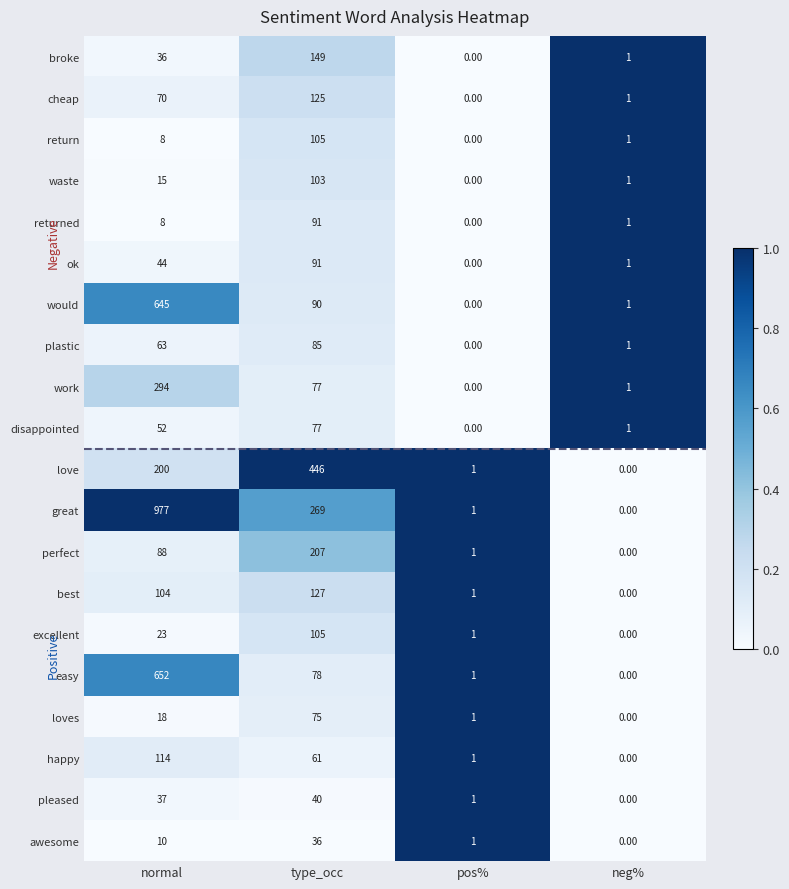

What is the spread (max minus min) of values at neg%?

1